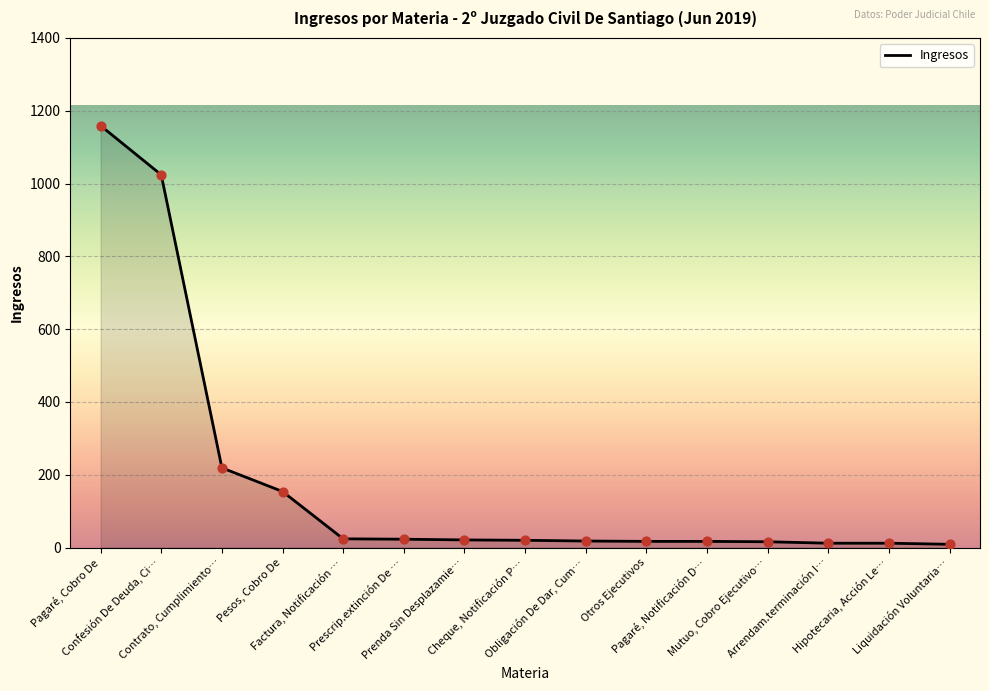

What is the greatest value displayed?

1159